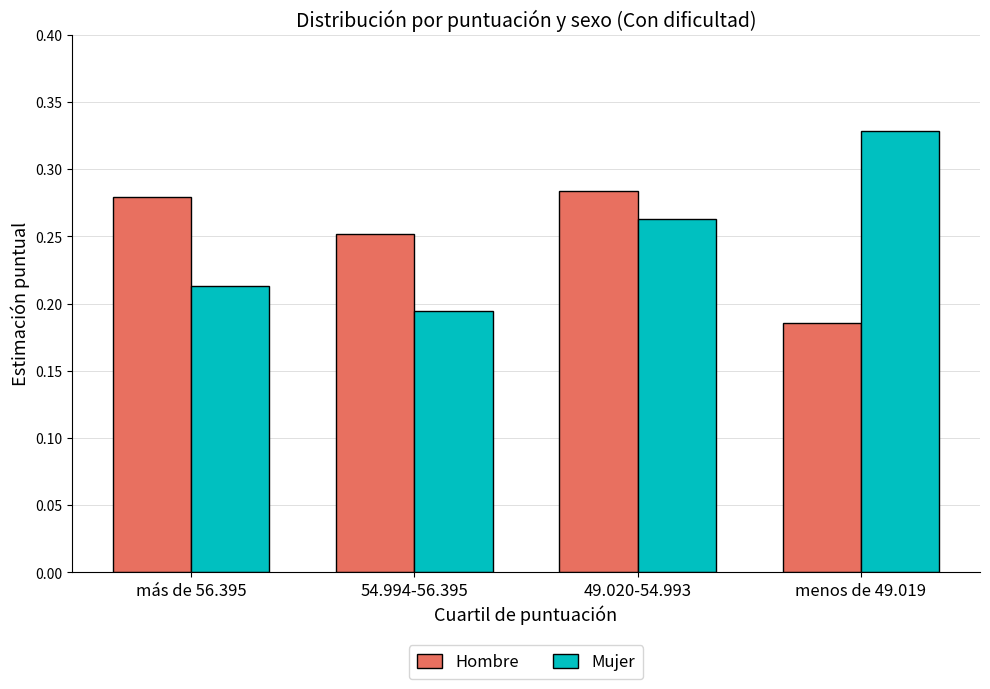

Is it true that Hombre equals 0.1 at 49.020-54.993?

False